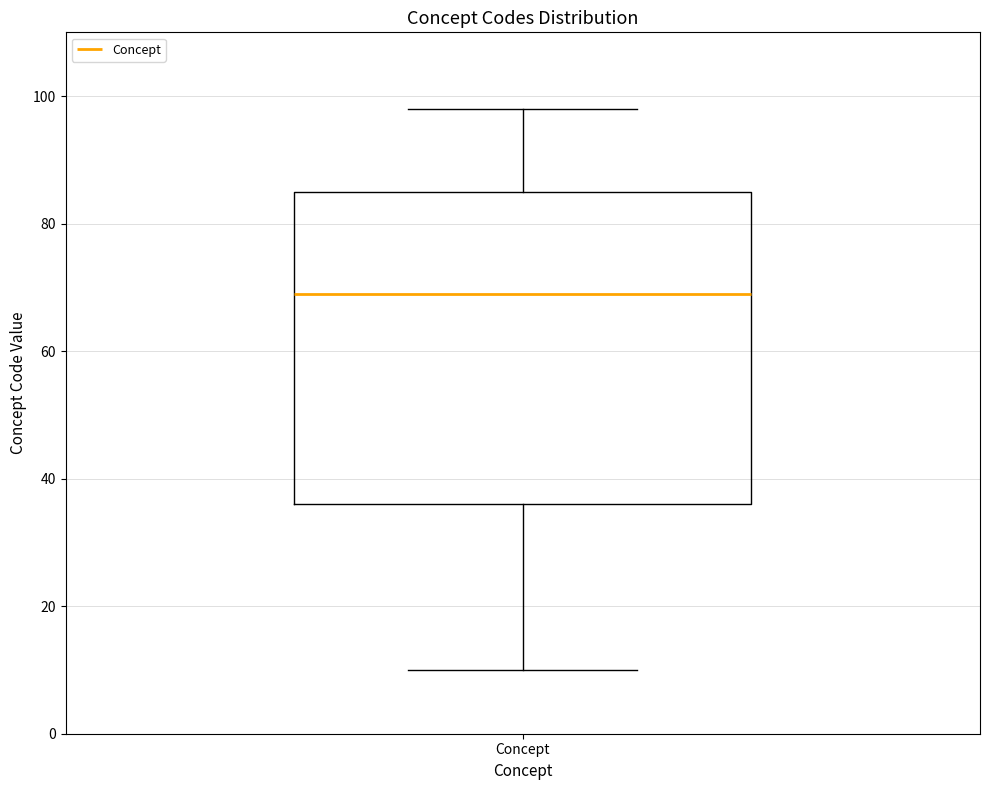

Transcribe this box plot: give where the median line is, the range the box spans, and where the two whiskers end, as read against the y-axis. The values are not printed on the chart, so give them approximately, as read against the axis.

median 70, box 36 to 86, whiskers 10 to 98